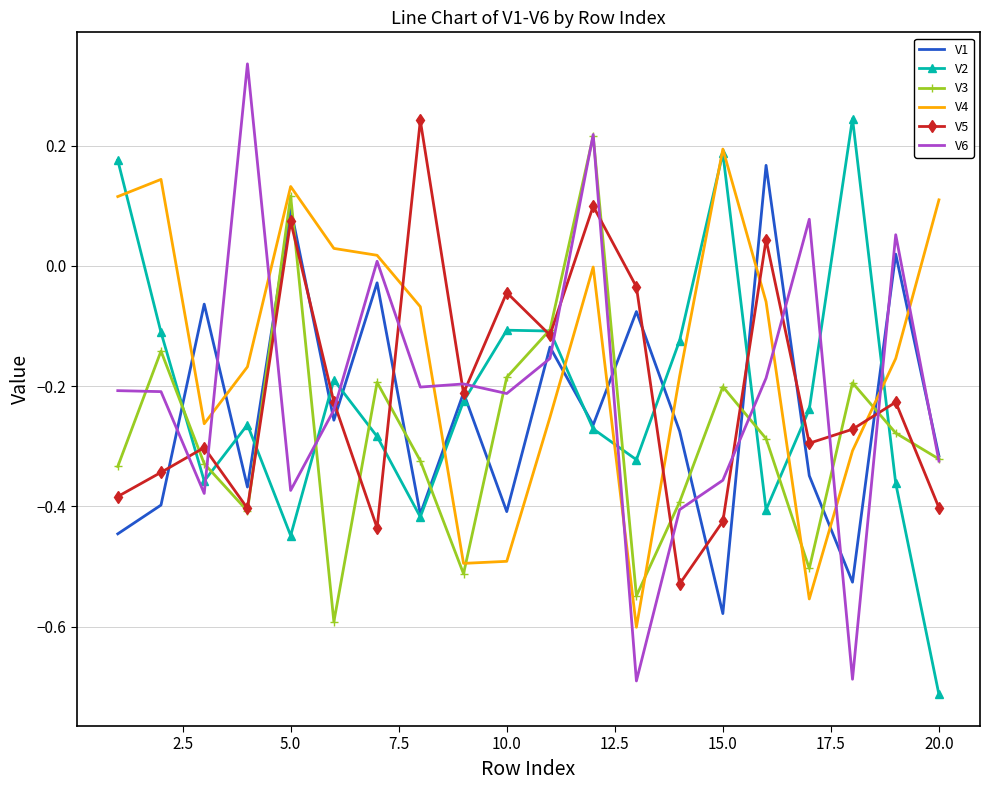

Which series has the largest total across all categories?

V4